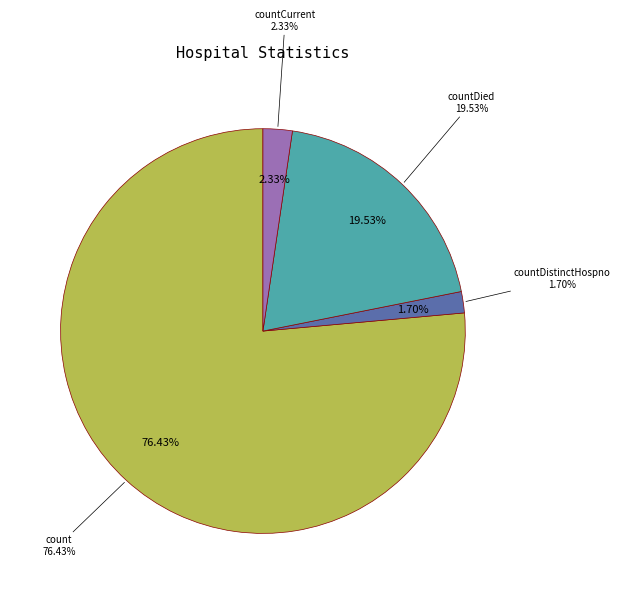

True or false: countCurrent accounts for 2% of the total.

True